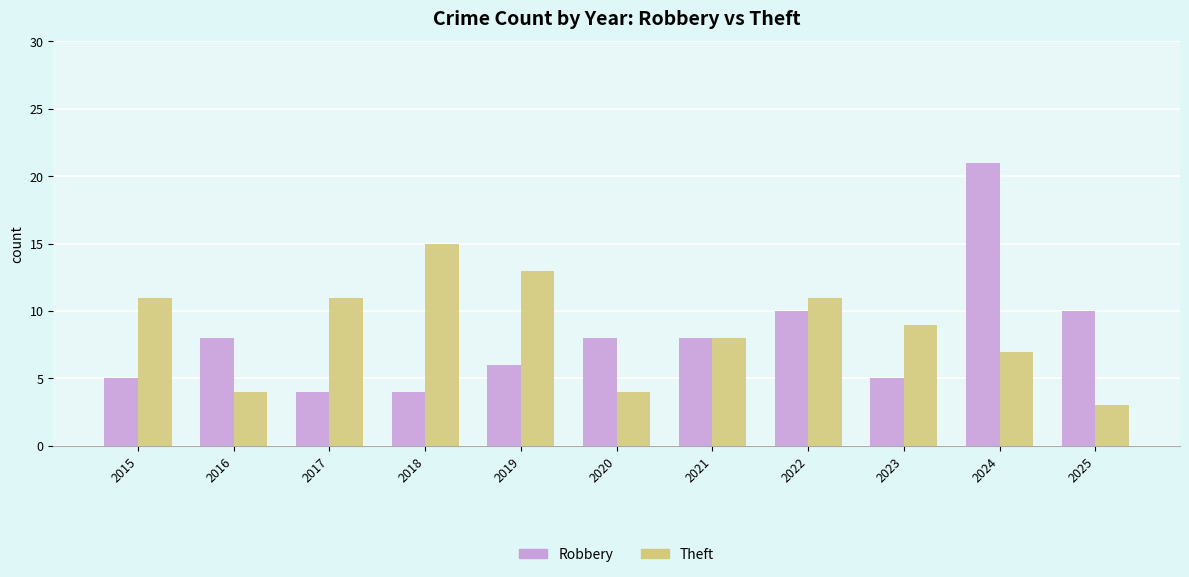

What value does the Theft series have at 2023?

9